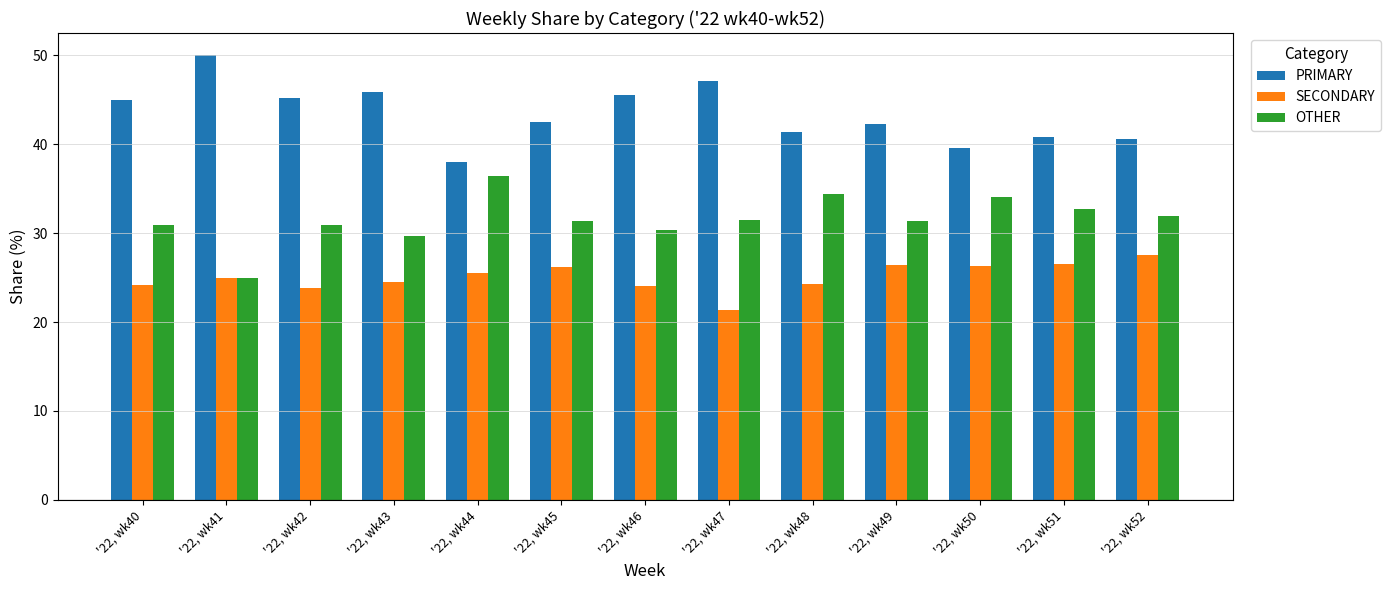

What are all the series names shown in the legend?

PRIMARY, SECONDARY, OTHER